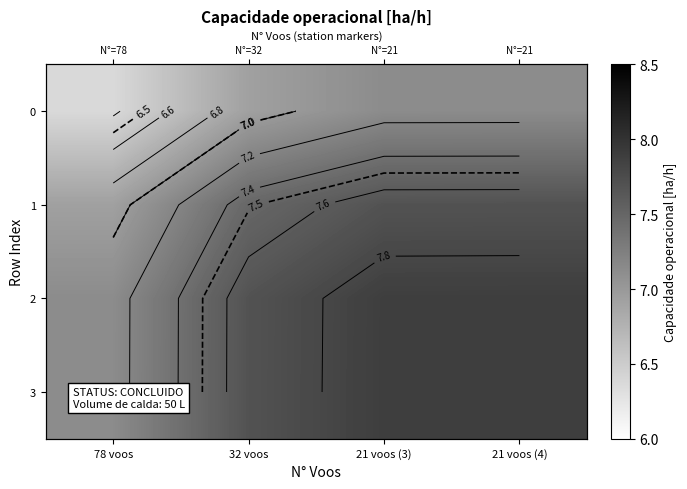

What is the highest value of the 1 series?

7.7